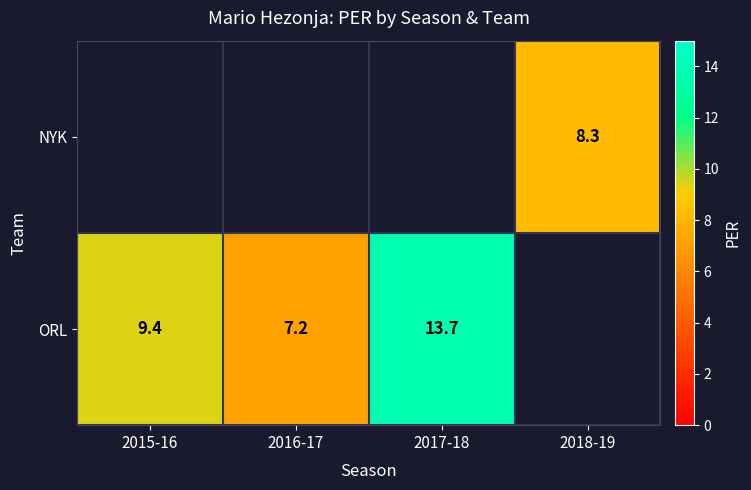

What is the difference between the ORL values at 2016-17 and 2015-16?

2.2